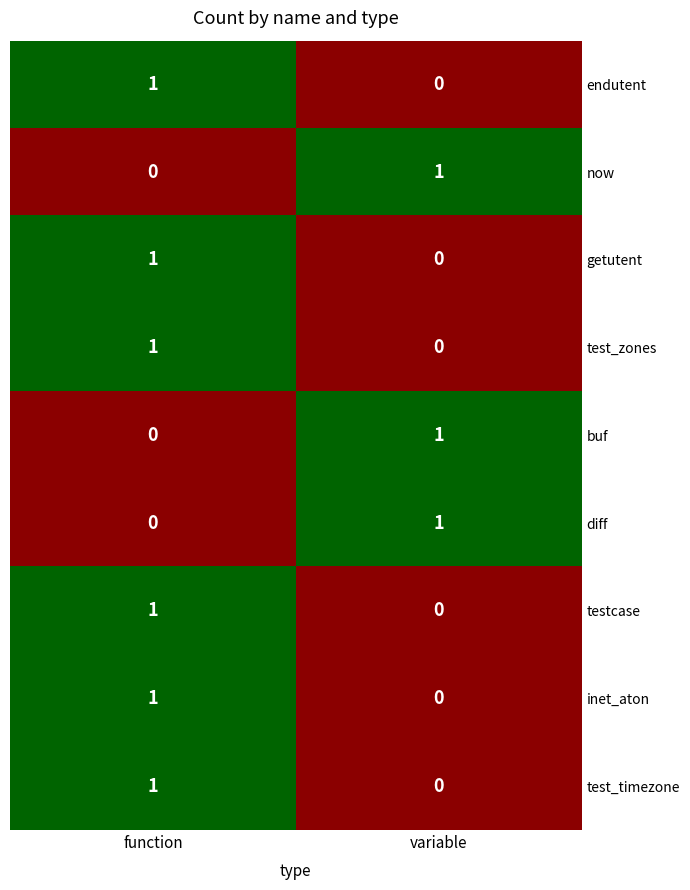

Reading left to right, extract all data points from this chart.

endutent: 1	0
now: 0	1
getutent: 1	0
test_zones: 1	0
buf: 0	1
diff: 0	1
testcase: 1	0
inet_aton: 1	0
test_timezone: 1	0